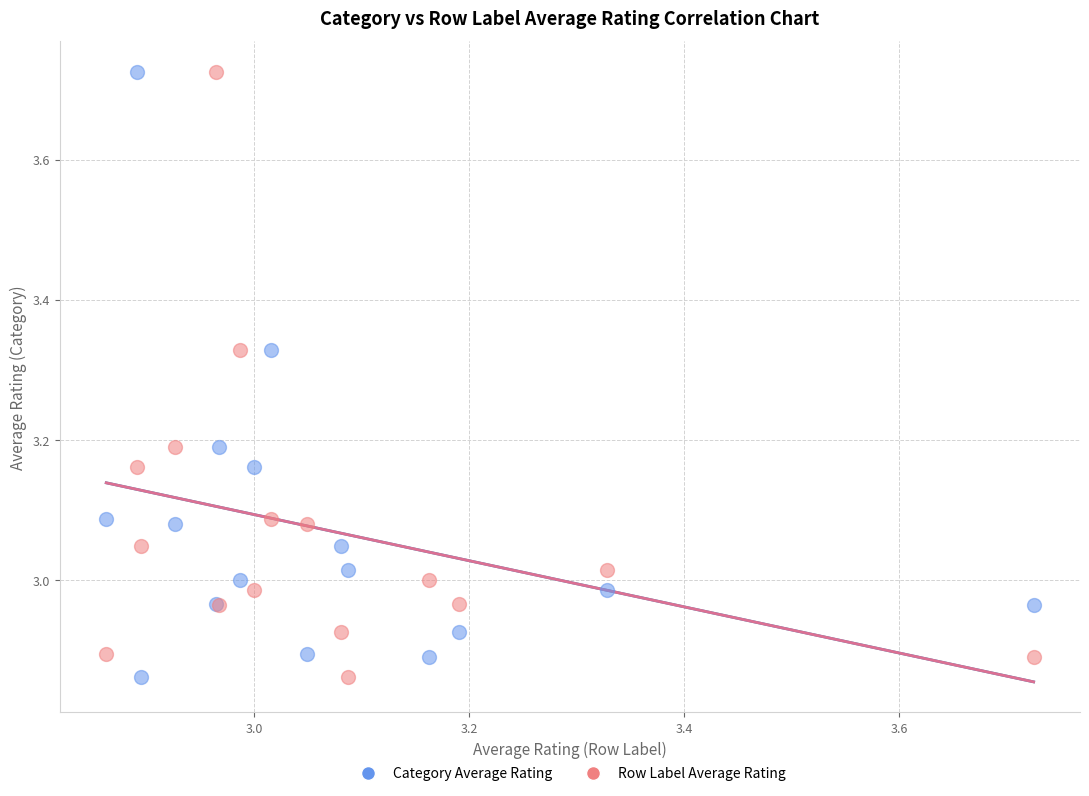

What are all the series names shown in the legend?

Category Average Rating, Row Label Average Rating